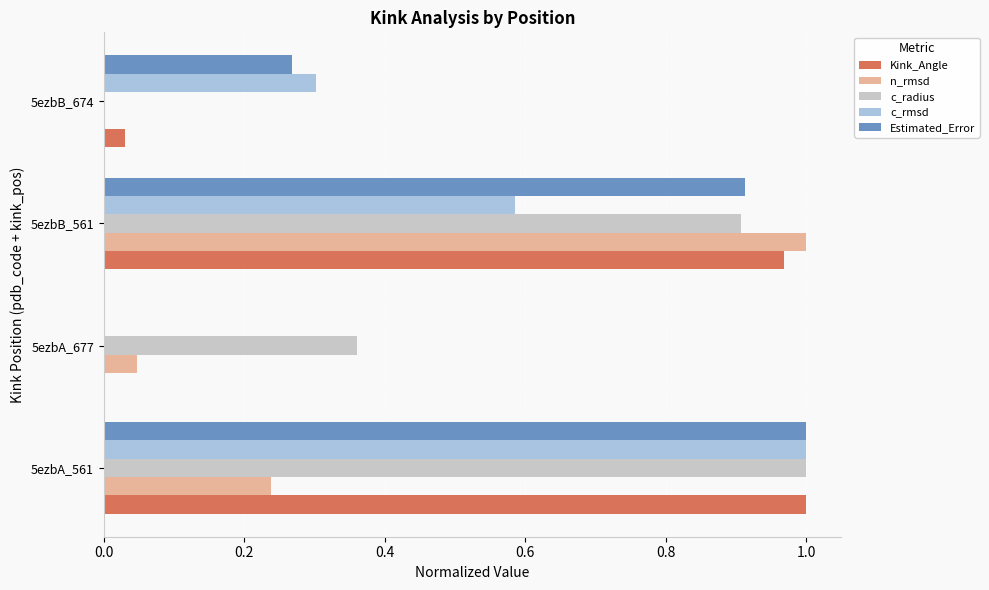

Between 5ezbA_677 and 5ezbB_561, which series saw the biggest shift?

Kink_Angle